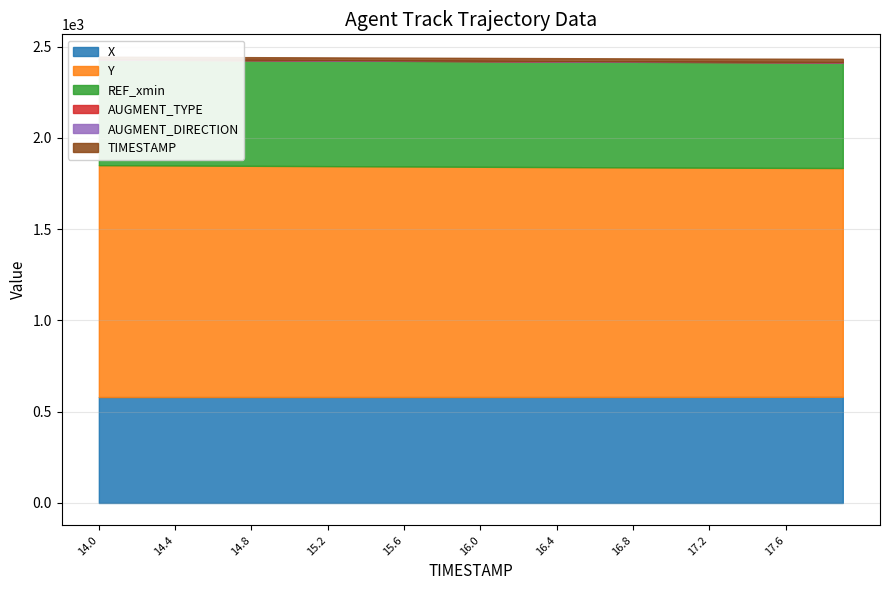

True or false: X has more than 0 interior local peaks.

False